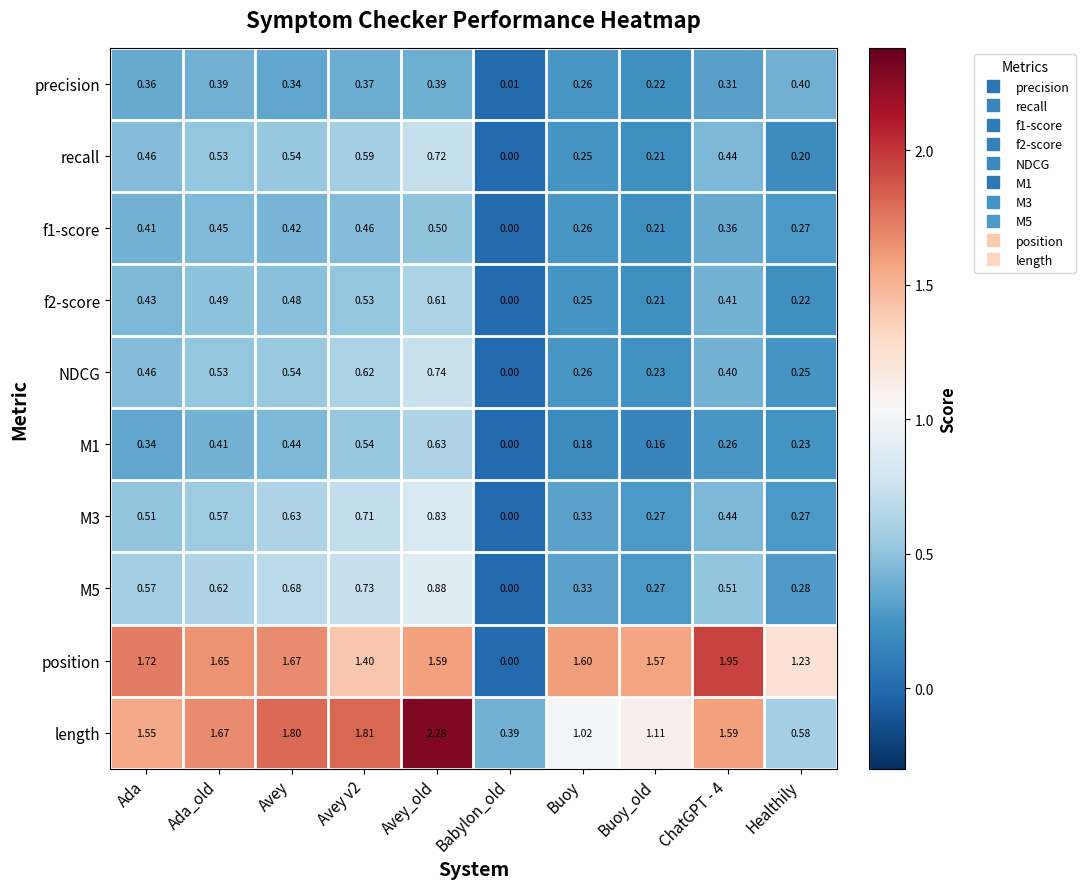

Where is M1 nearest to the value 0?

Babylon_old